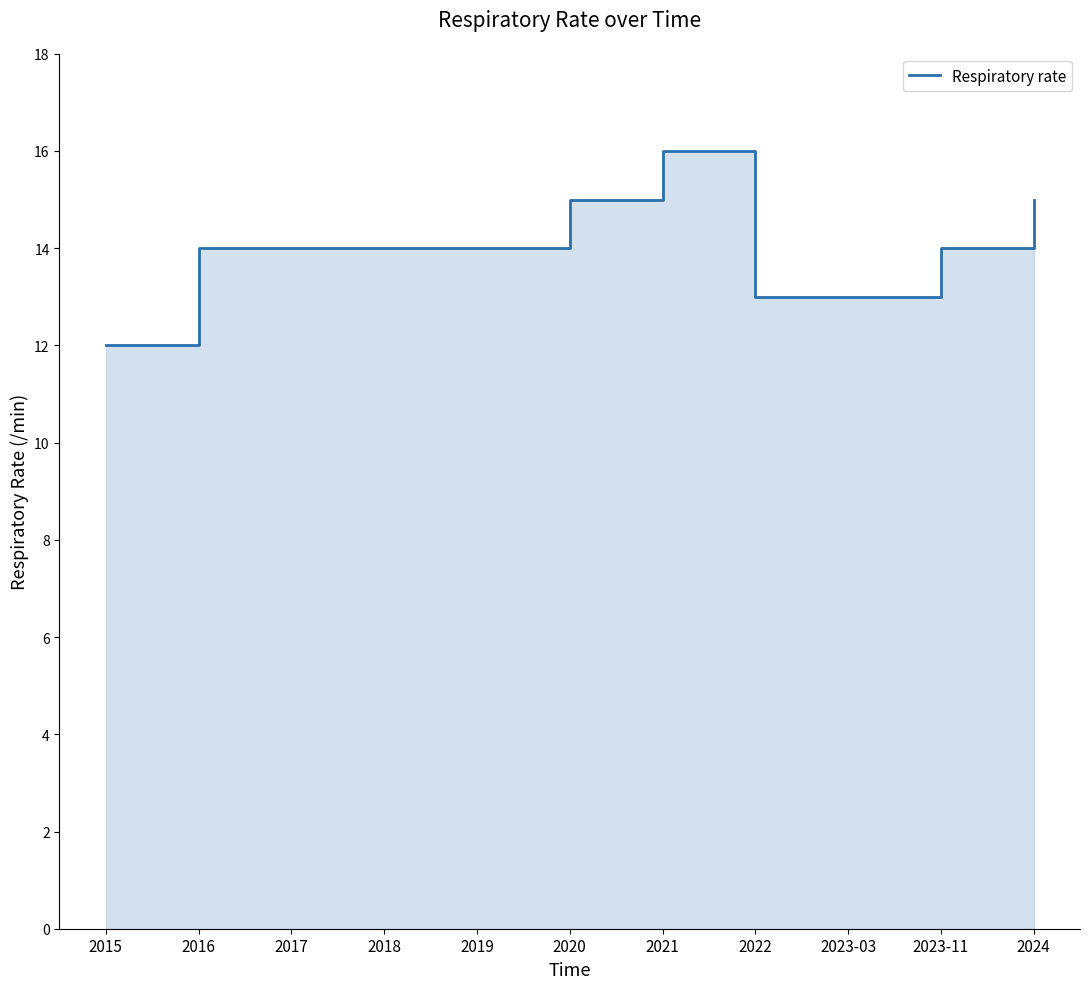

What is the label of the 3rd point from the left?

2017